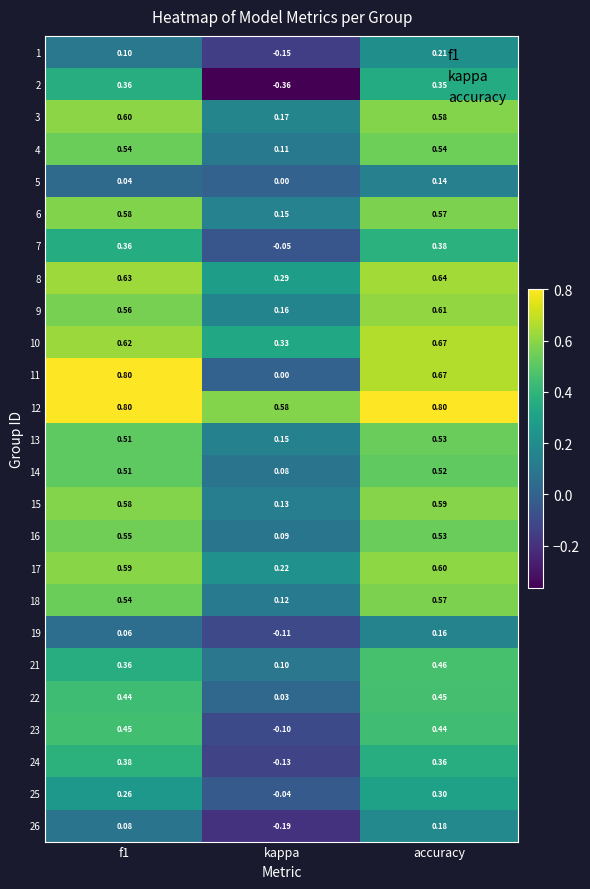

Which series has the largest range (max minus min)?

11